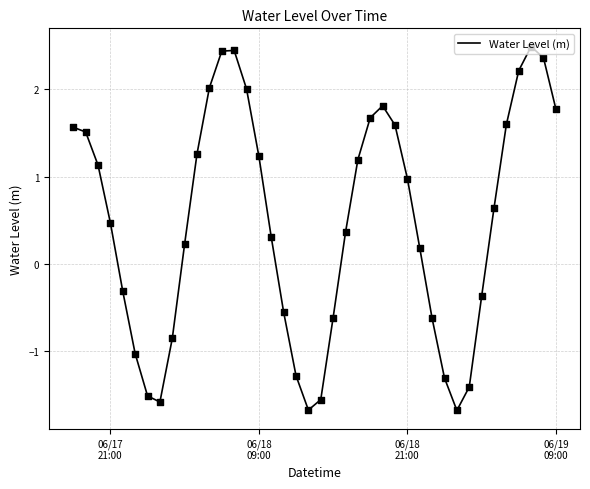

What is the difference between the maximum and minimum values?

4.2